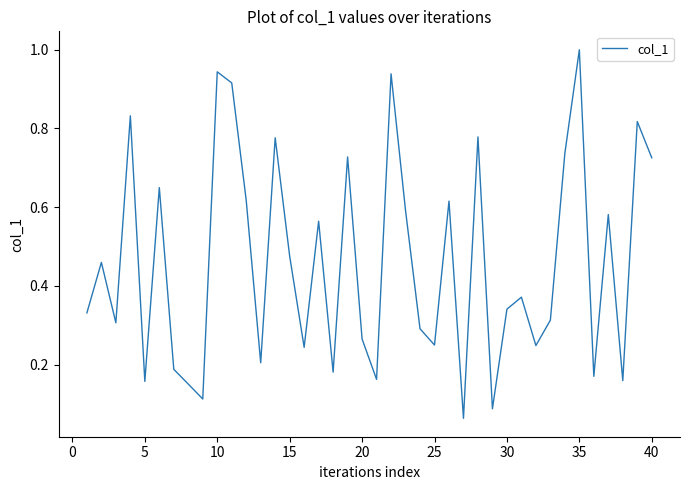

What is the maximum value shown in the chart?

1.0